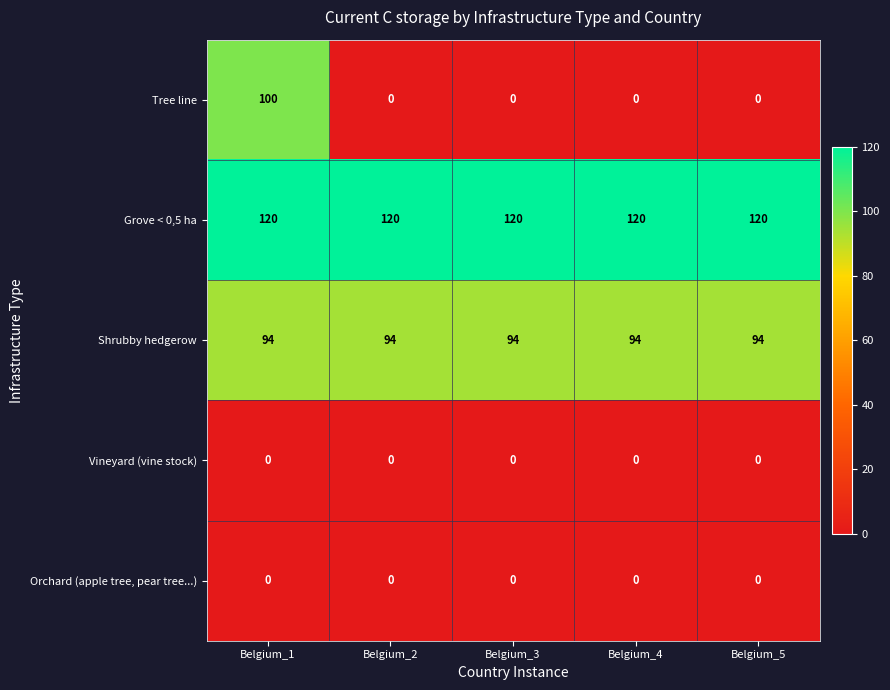

Which series has the largest total across all categories?

Grove < 0,5 ha